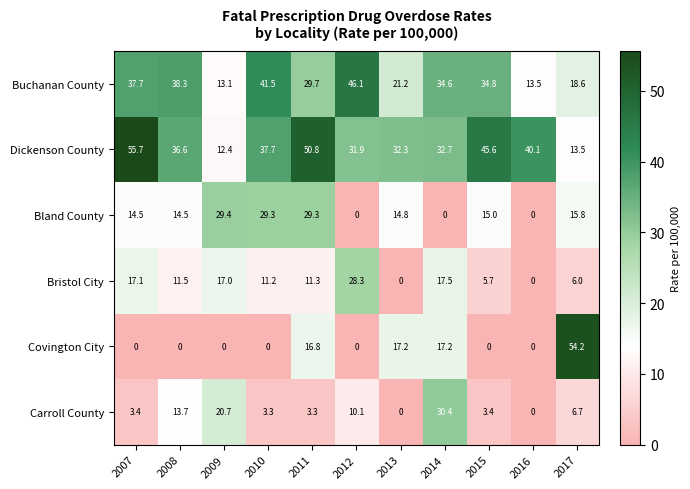

How many distinct data groups are displayed?

6